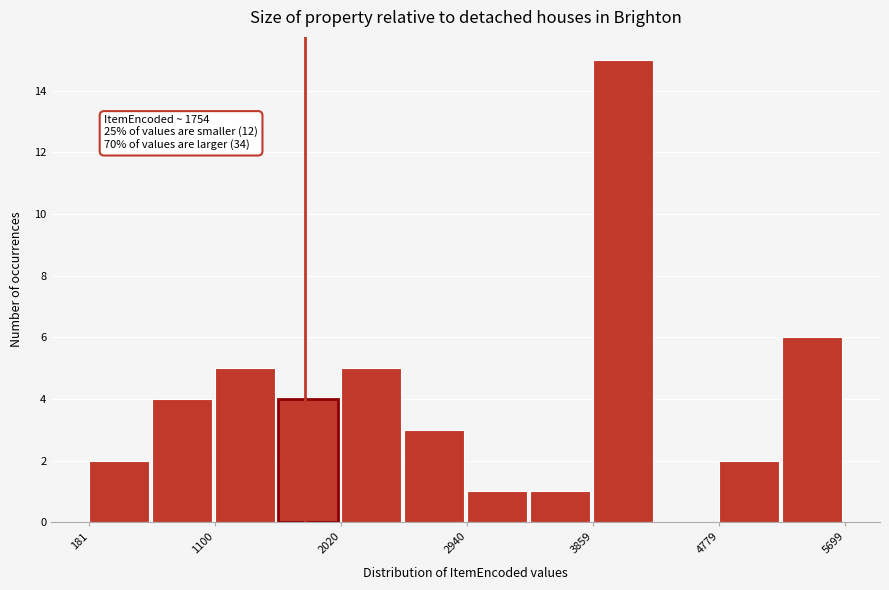

Which range on the x-axis has the tallest bar?

3900 to 4300